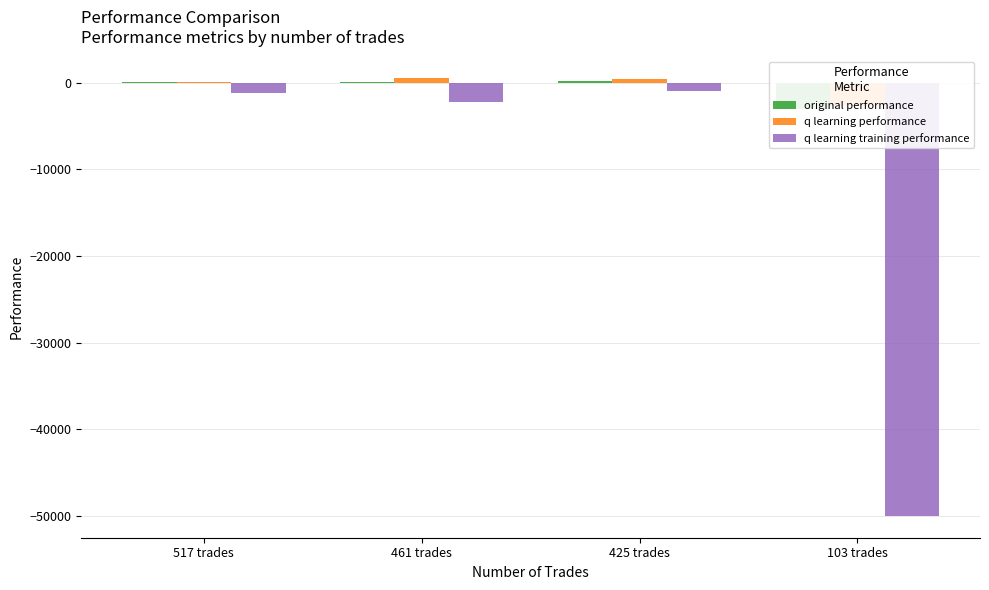

Which series has the largest range (max minus min)?

q learning training performance